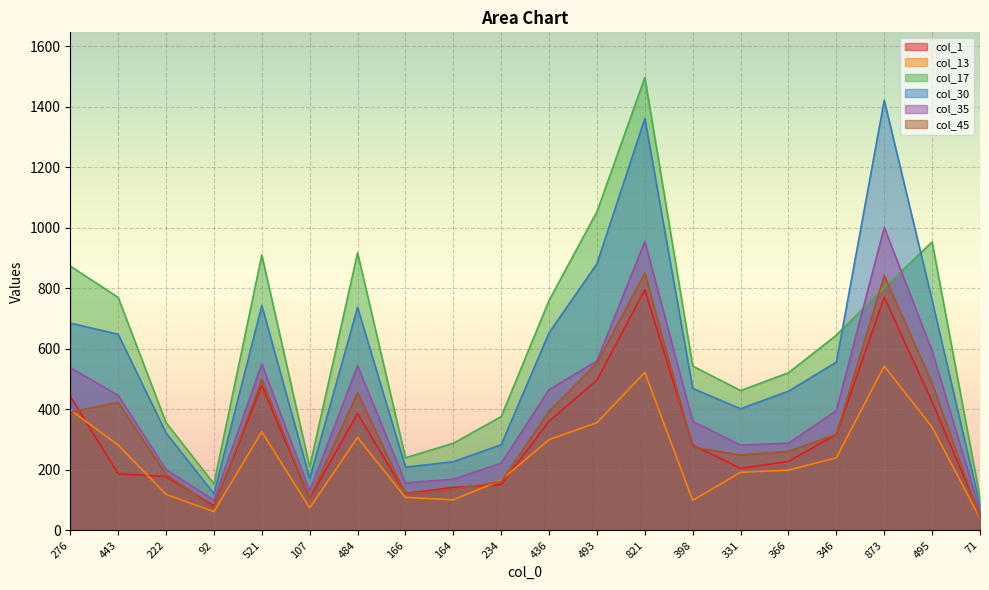

What is the difference between the col_35 values at 107 and 398?

230